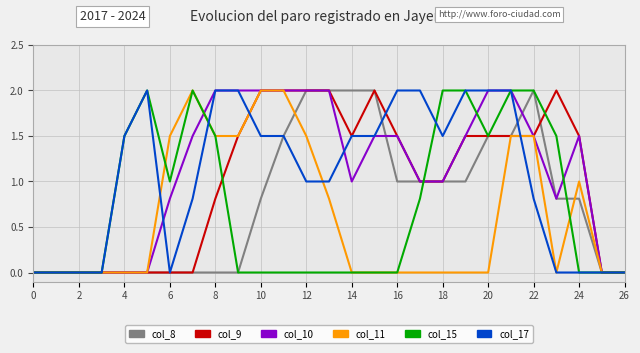

What is the maximum value shown in the chart?

2.0